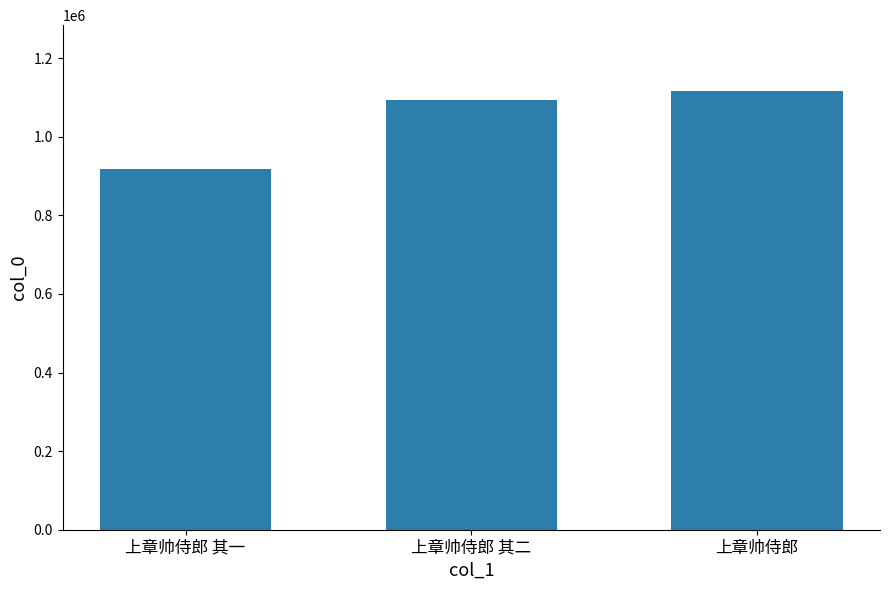

What position from the left is 上章帅侍郎 其二?

2